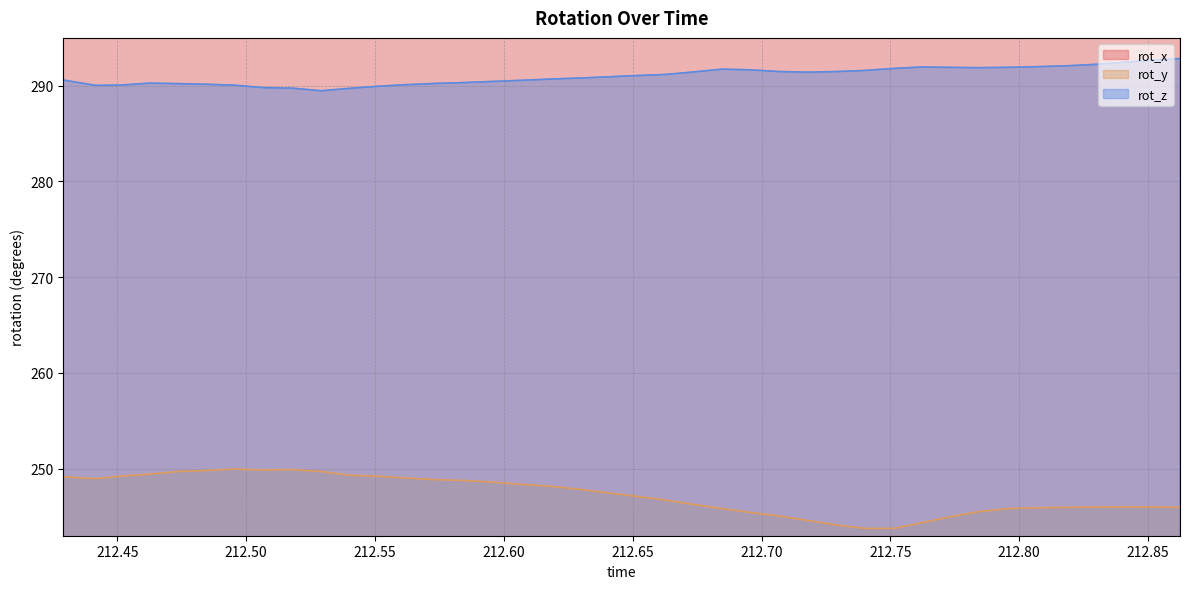

At which label is rot_y closest to 246?

212.8512